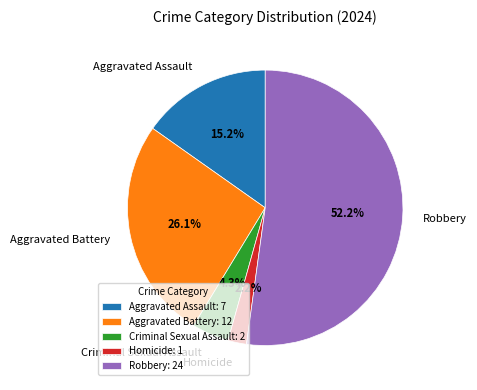

Is it true that Criminal Sexual Assault is 10% of the pie?

False